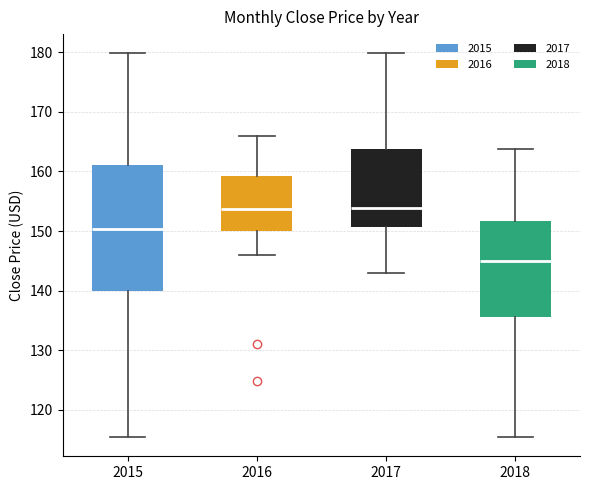

Reading left to right, transcribe this box plot: for each box, give where its median line is, the range the box spans, and where its two whiskers end, as read against the y-axis. The values are not printed on the chart, so give them approximately, as read against the axis.

2015: median 150, box 140 to 161, whiskers 115 to 180
2016: median 154, box 150 to 159, whiskers 146 to 166
2017: median 154, box 151 to 164, whiskers 143 to 180
2018: median 145, box 136 to 152, whiskers 115 to 164